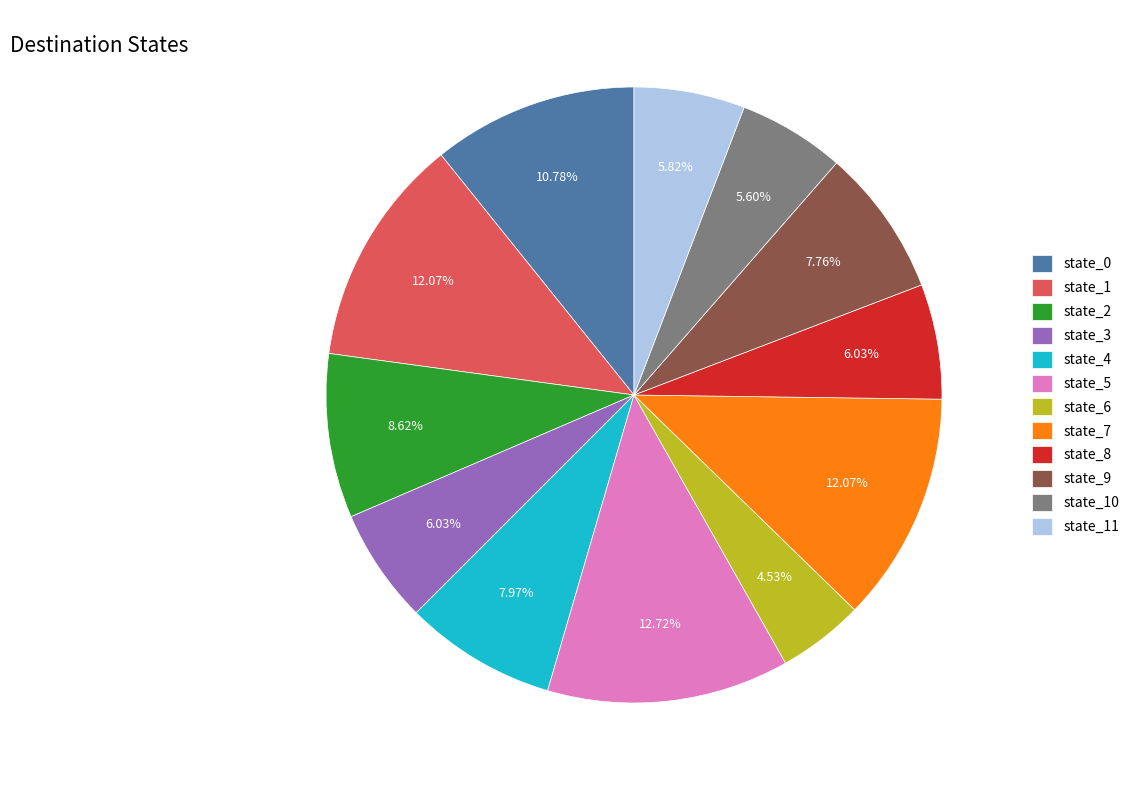

Which has a higher value, state_0 or state_3?

state_0